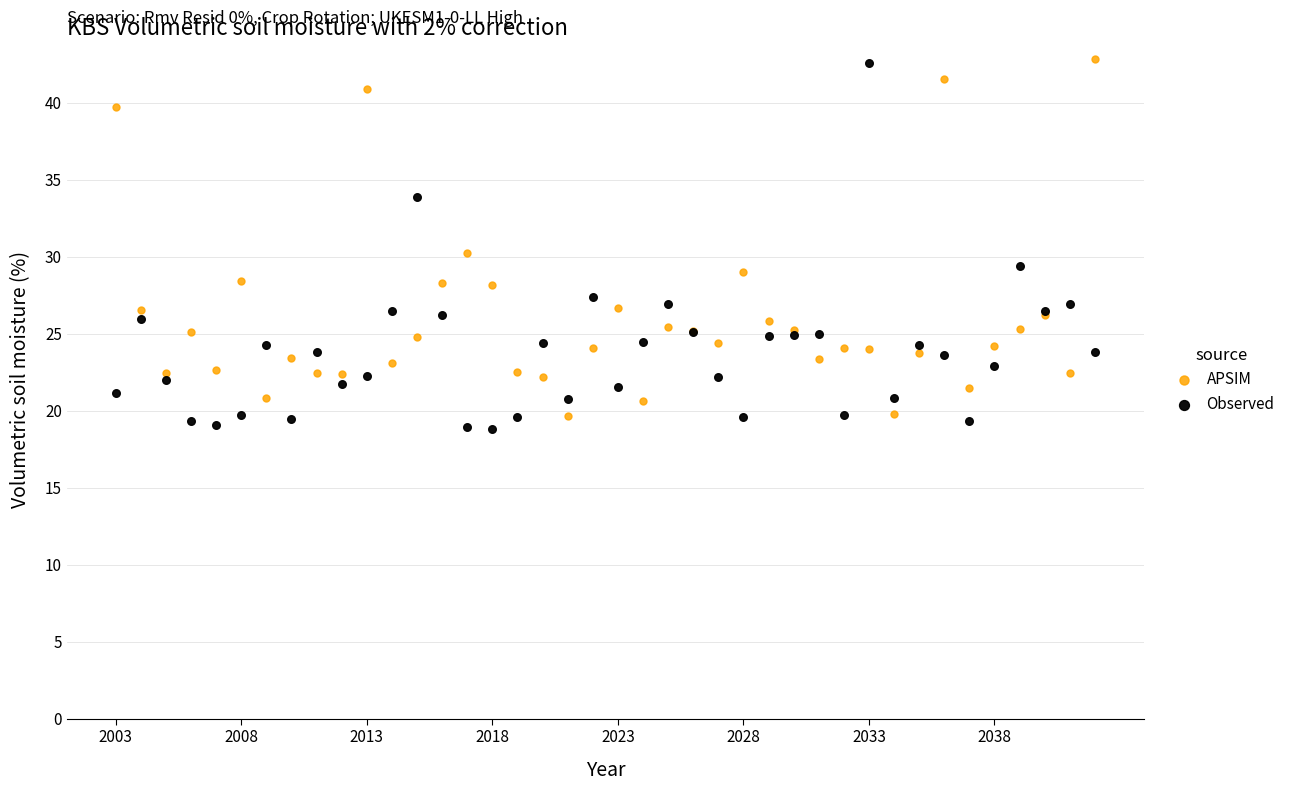

In the APSIM series, what Y value is closest to 31?

30.2